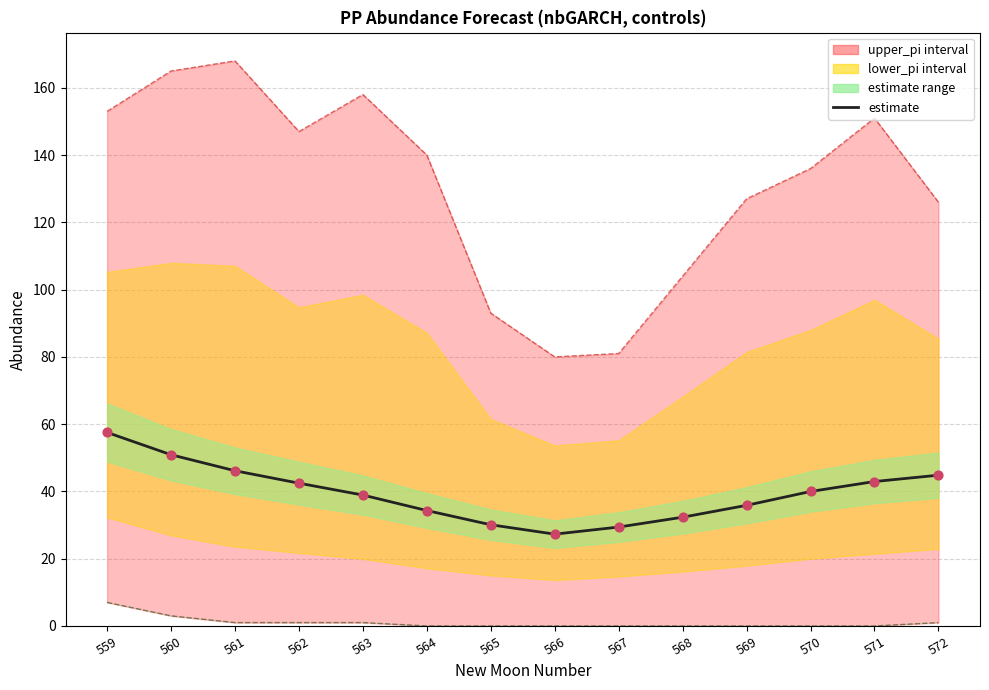

Approximately how many times larger is the value at 563 compared to 567?

1.3